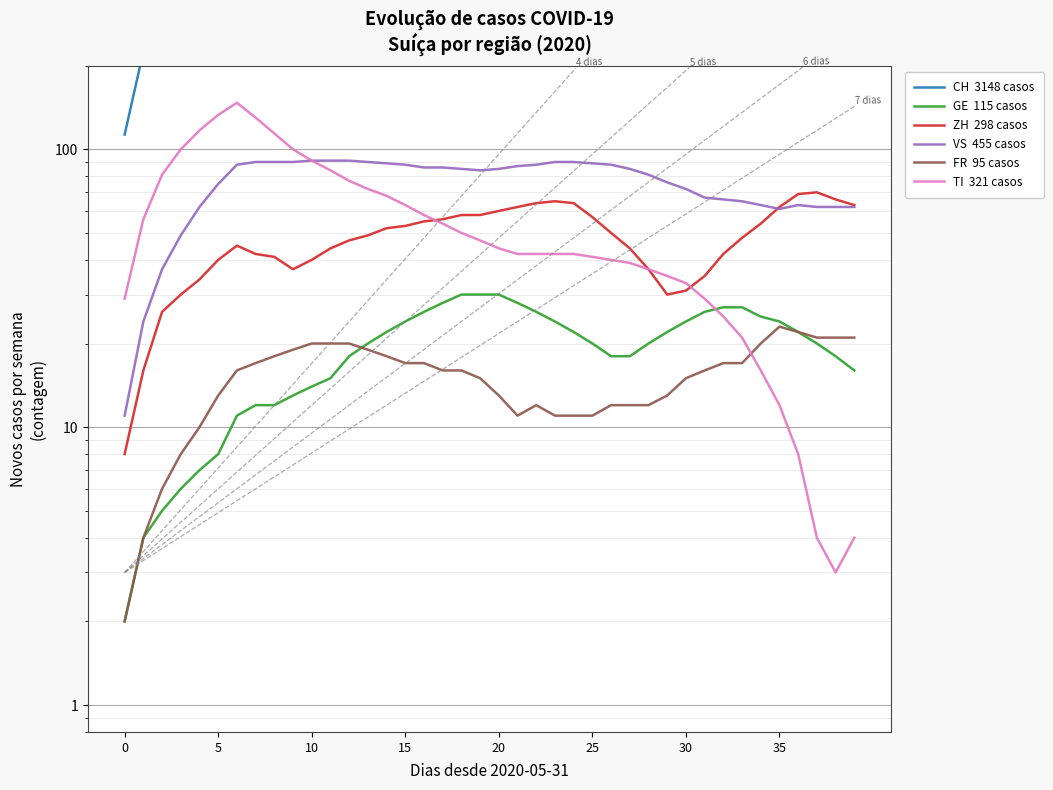

The CH  3148 casos series shows 136 at 15. True or false?

False